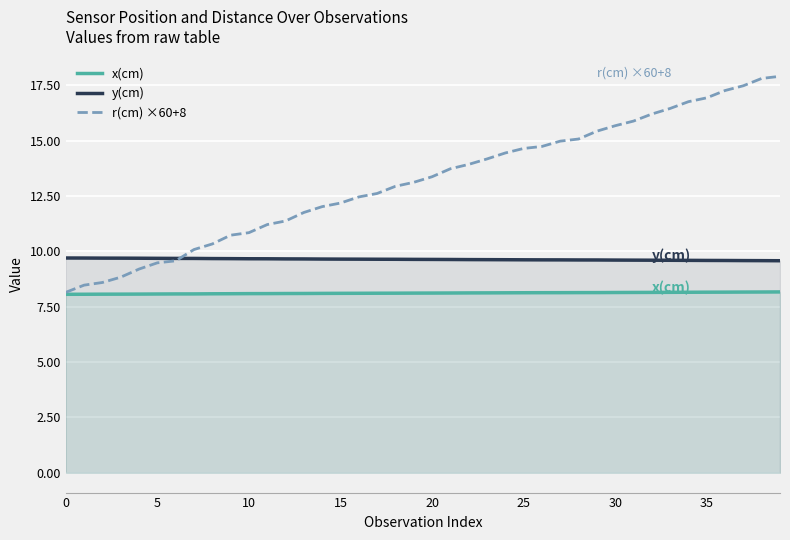

Reading left to right, extract all data points from this chart.

x(cm): 8.1	8.1	8.1	8.1	8.1	8.1	8.1	8.1	8.1	8.1	8.1	8.1	8.1	8.1	8.1	8.1	8.1	8.1	8.1	8.1	8.1	8.1	8.1	8.1	8.1	8.1	8.1	8.1	8.1	8.1	8.1	8.1	8.1	8.1	8.2	8.2	8.2	8.2	8.2	8.2
y(cm): 9.7	9.7	9.7	9.7	9.7	9.7	9.7	9.7	9.7	9.7	9.7	9.7	9.7	9.7	9.7	9.6	9.6	9.6	9.6	9.6	9.6	9.6	9.6	9.6	9.6	9.6	9.6	9.6	9.6	9.6	9.6	9.6	9.6	9.6	9.6	9.6	9.6	9.6	9.6	9.6
r(cm) ×60+8: 8.2	8.5	8.6	8.8	9.2	9.5	9.6	10.1	10.3	10.7	10.8	11.2	11.4	11.8	12.0	12.2	12.5	12.6	12.9	13.1	13.4	13.7	13.9	14.2	14.4	14.6	14.7	15.0	15.1	15.4	15.7	15.9	16.2	16.5	16.8	16.9	17.3	17.5	17.8	17.9